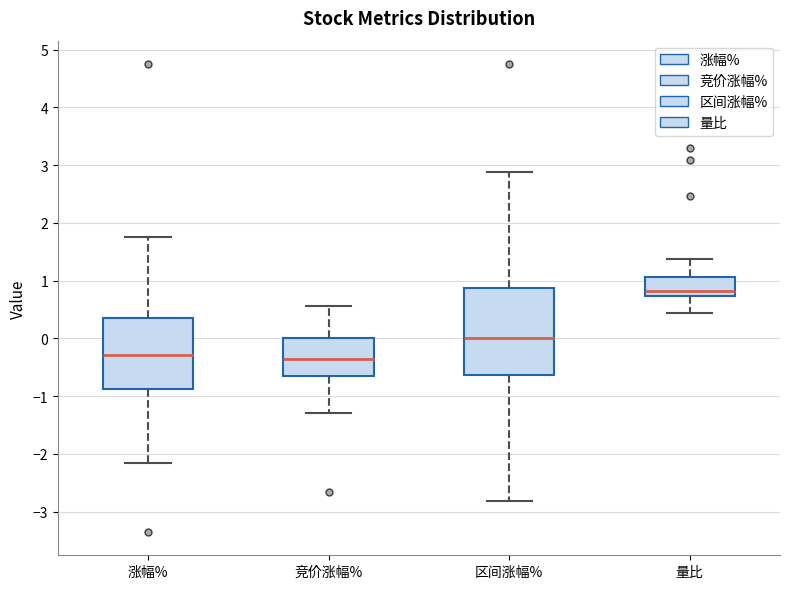

Comparing the boxes themselves (not the whiskers), which one is the tallest?

区间涨幅%